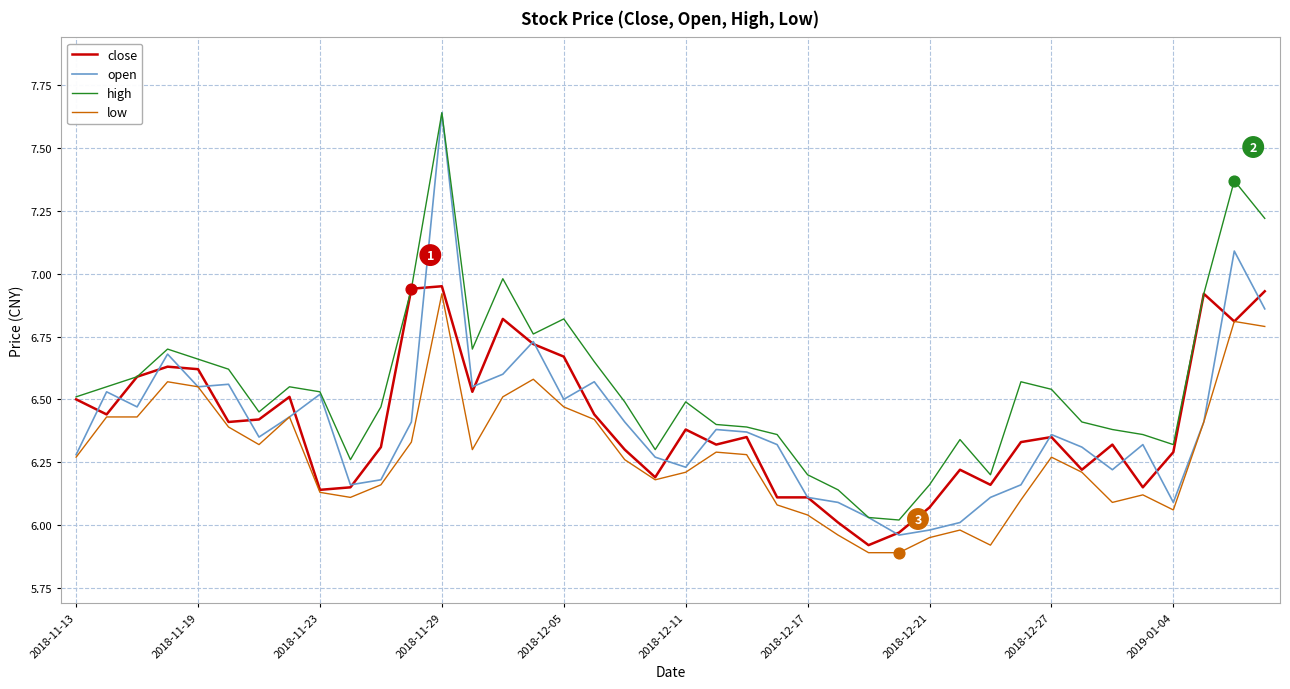

What is the lowest value of the low series?

5.9